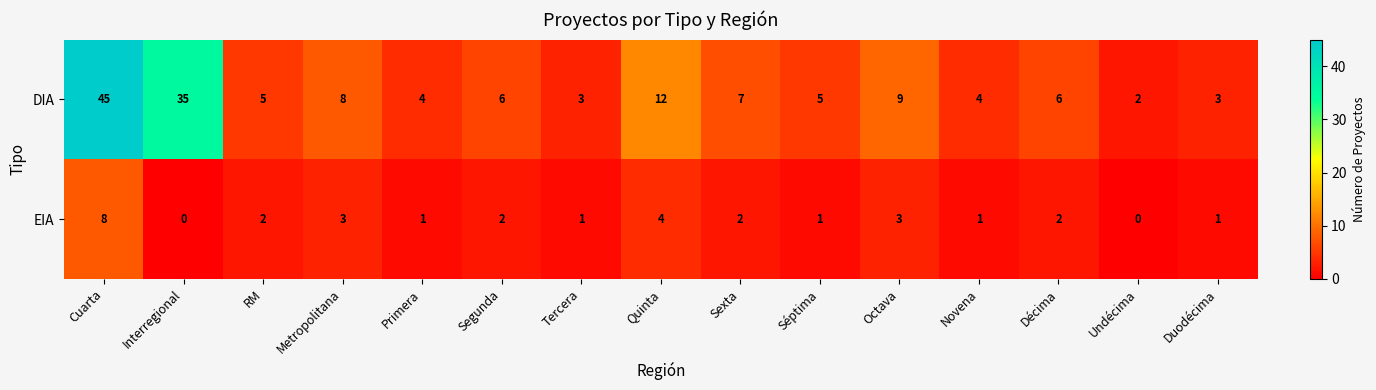

What is the sum of the DIA values at Tercera and Novena?

7